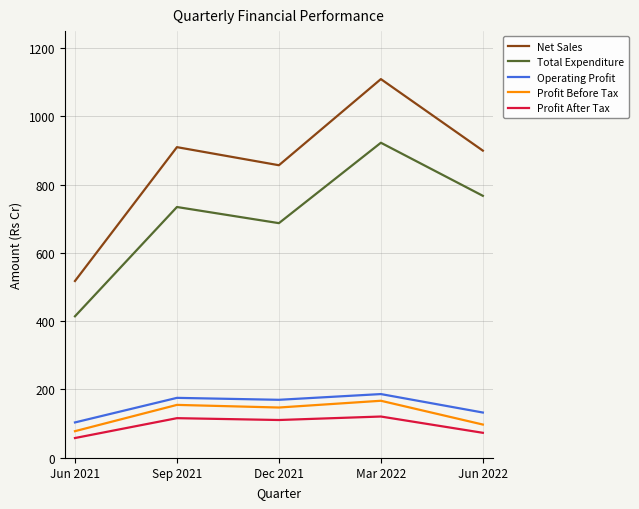

At which category is the sum across all series the highest?

Mar 2022